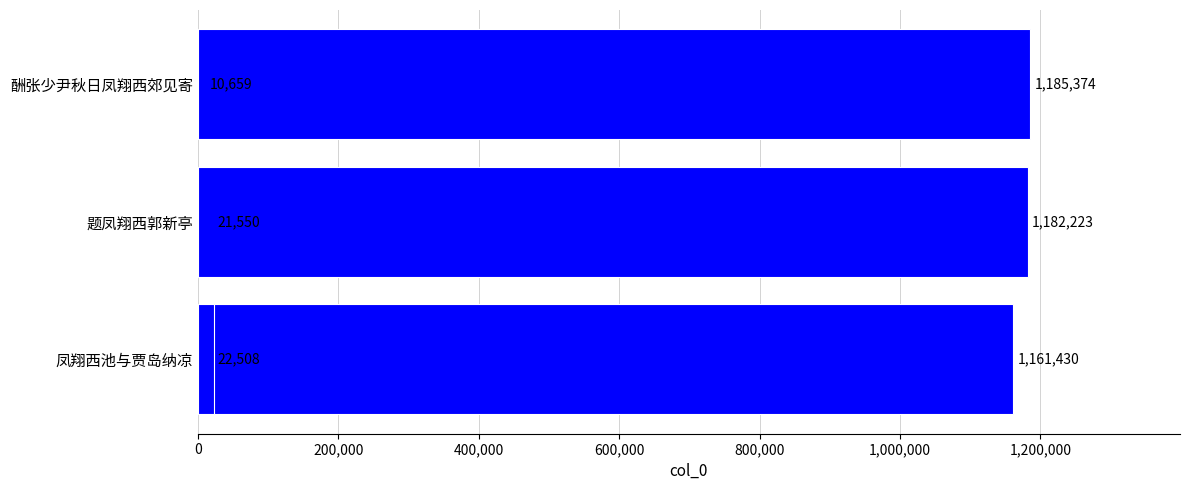

What is the difference between the maximum and second lowest values?

1163824